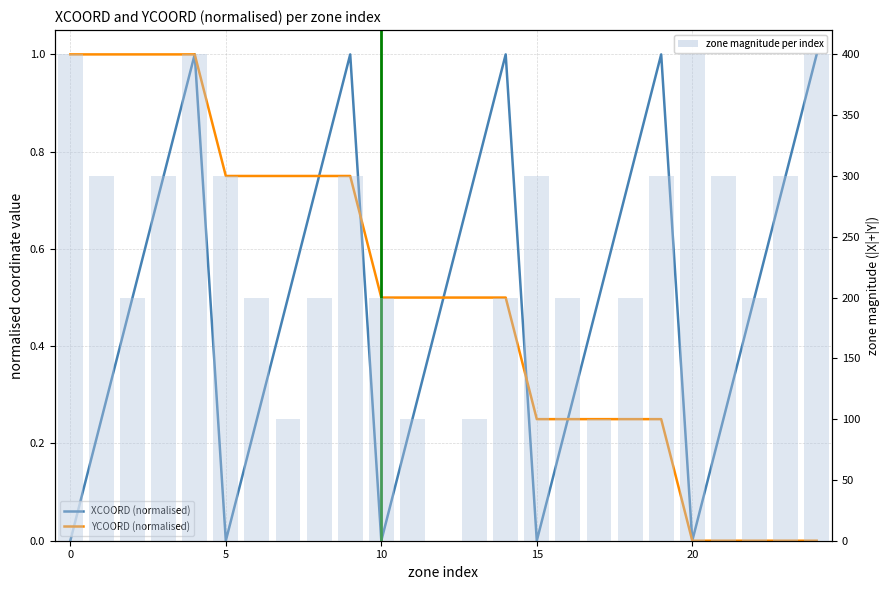

True or false: YCOORD (normalised) has a value of 0.2 at 16.

True